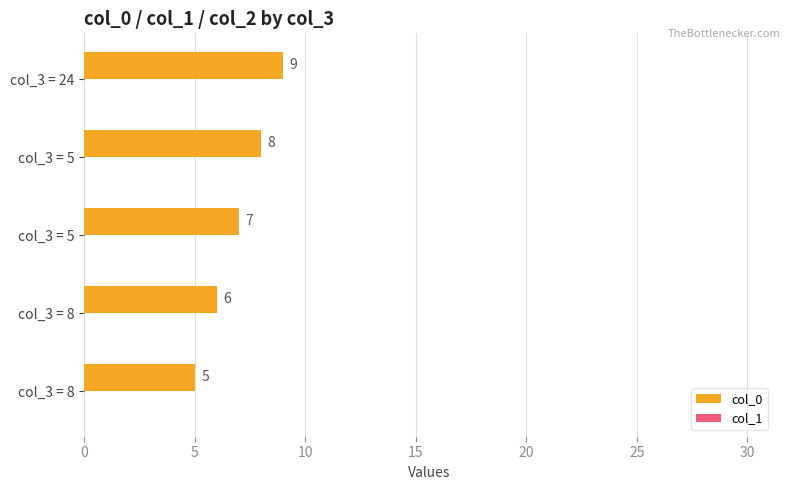

How many categories are shown in the chart?

5